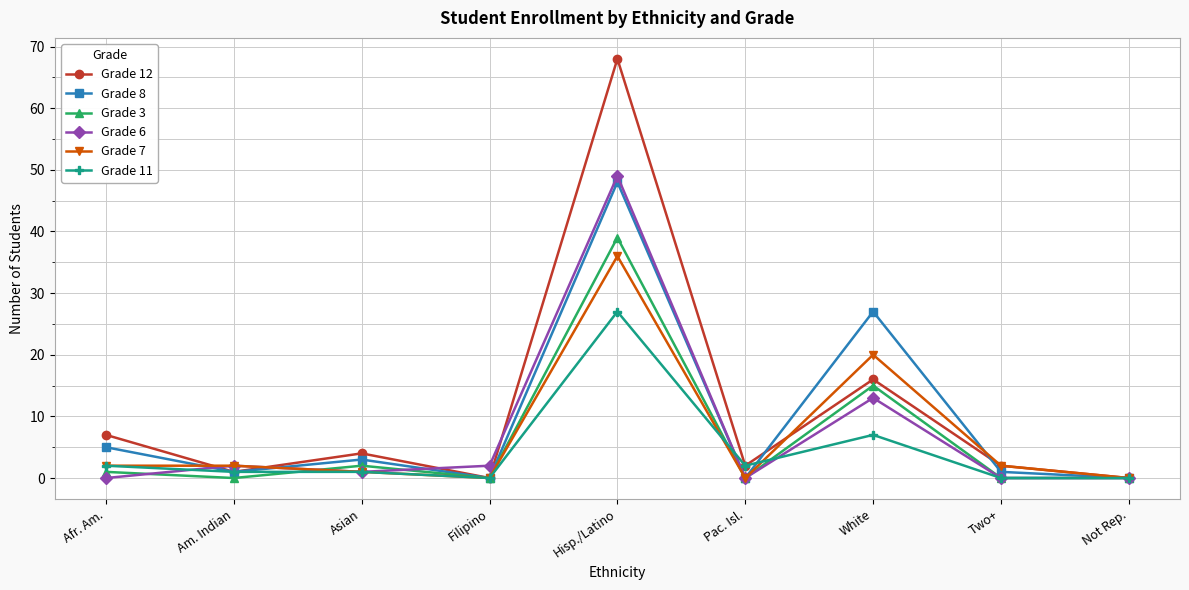

Rank the series by their maximum value, from lowest to highest.

Grade 11, Grade 7, Grade 3, Grade 8, Grade 6, Grade 12